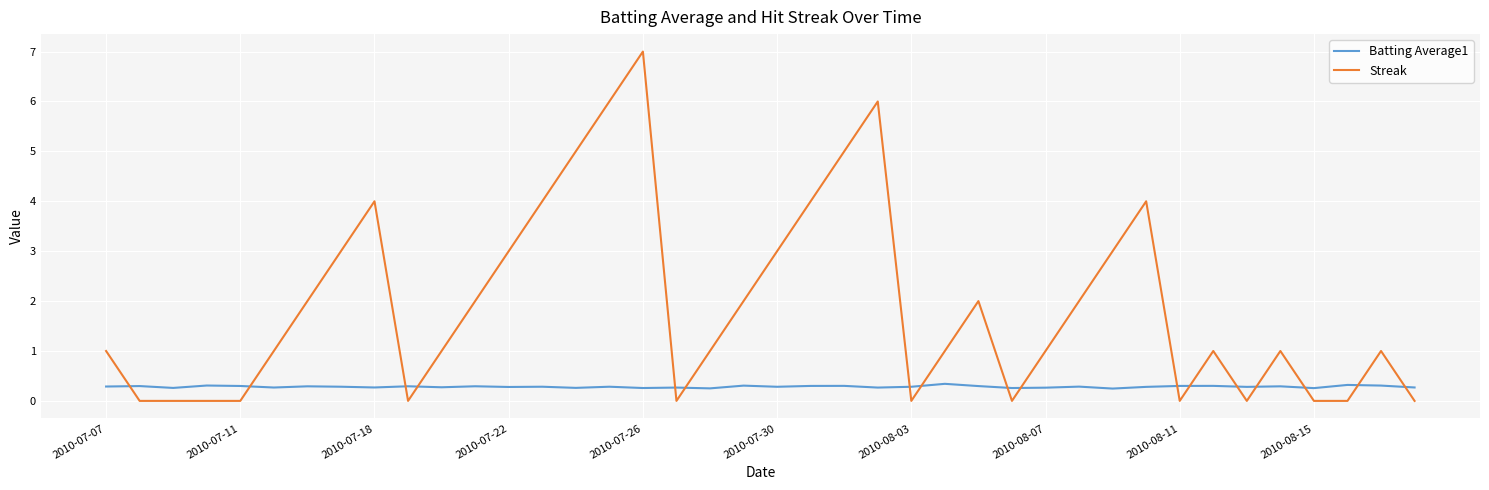

Which series has the widest spread of values?

Streak